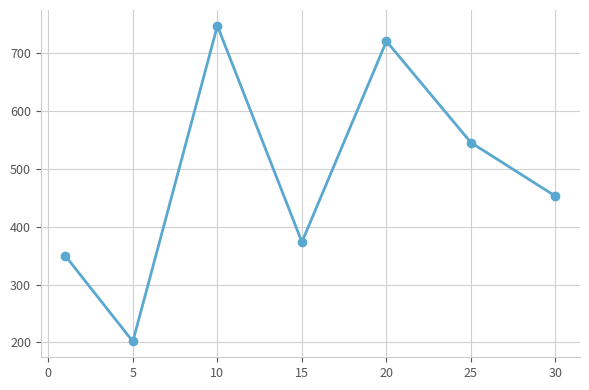

What is the difference between the second highest and minimum values?

518.3